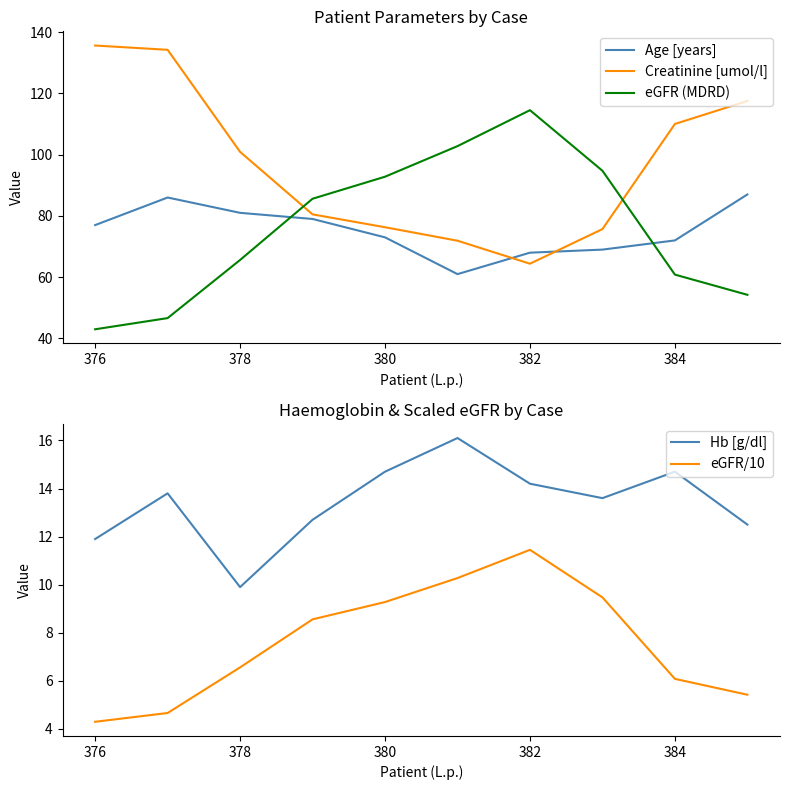

True or false: eGFR (MDRD) has a value of 65.6 at 378.

True